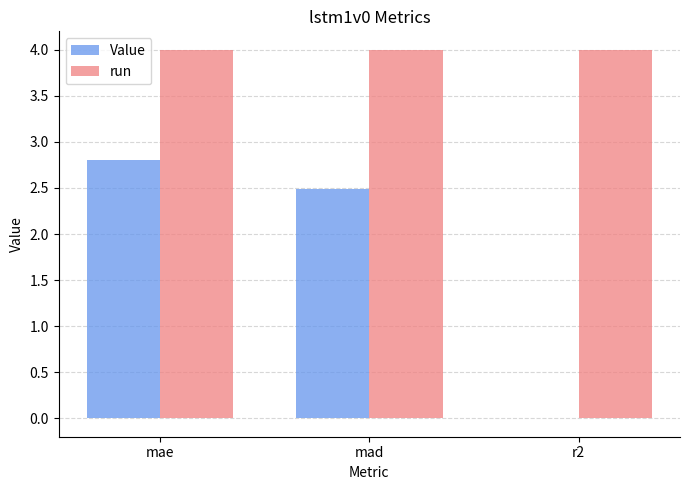

What is the approximate value of Value at mad?

2.5